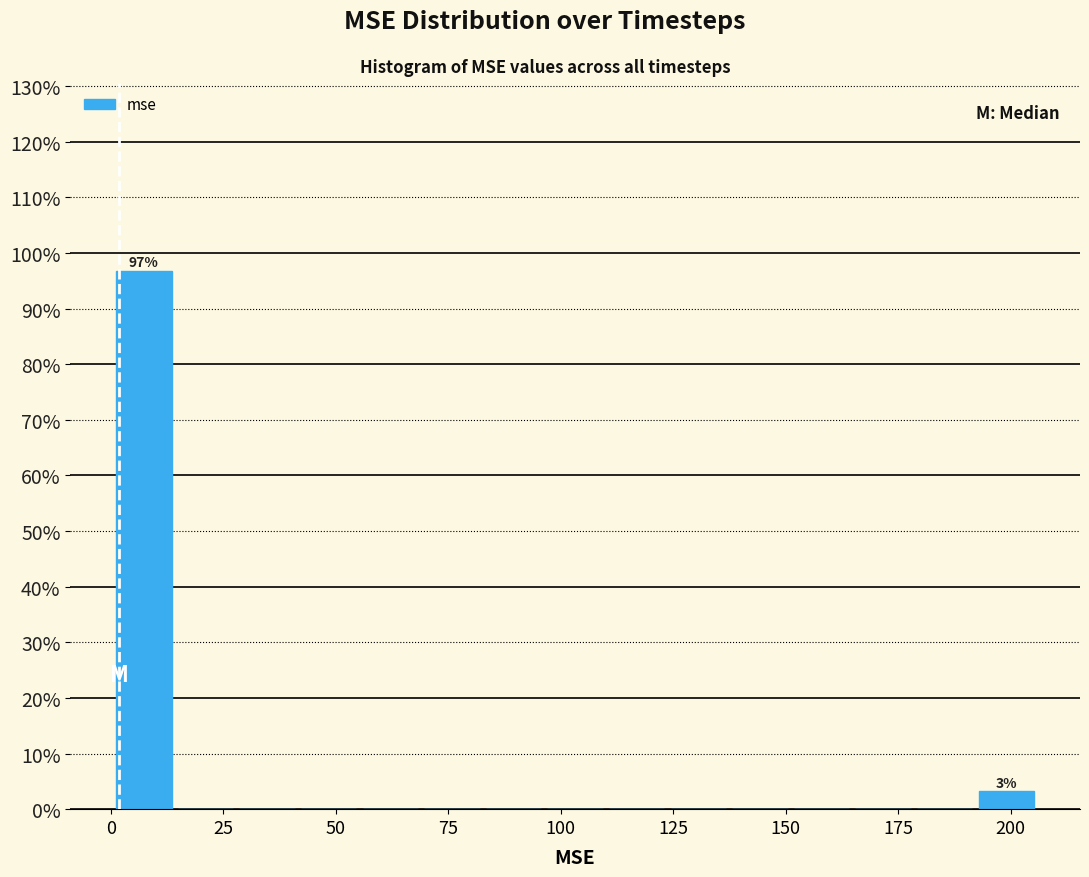

Around what value on the x-axis is the tallest bar? Give the approximate position of its centre, as read against the axis.

5